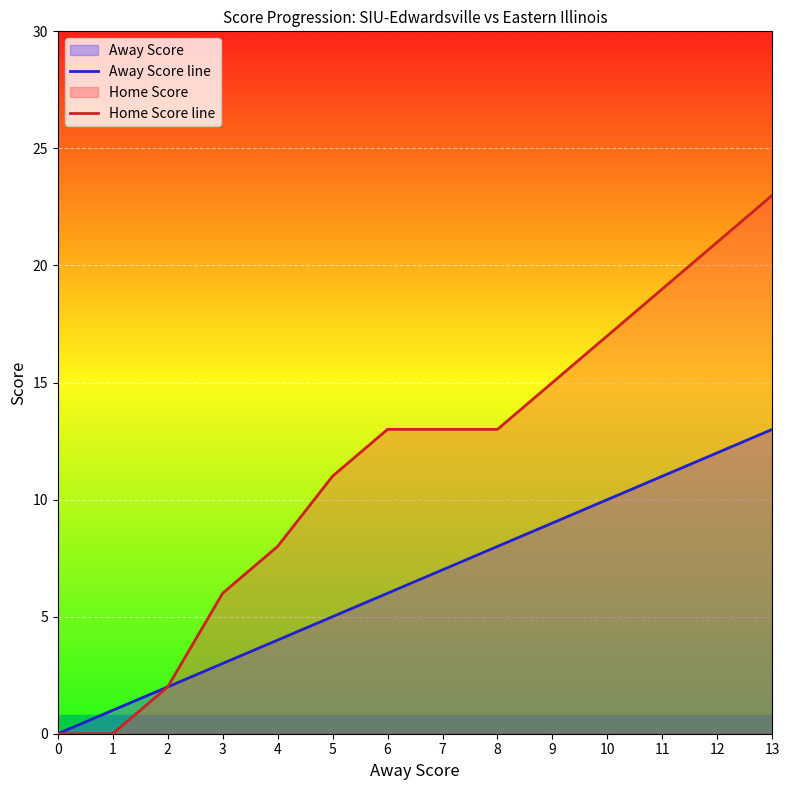

Is it true that Home Score line equals 14 at 4?

False